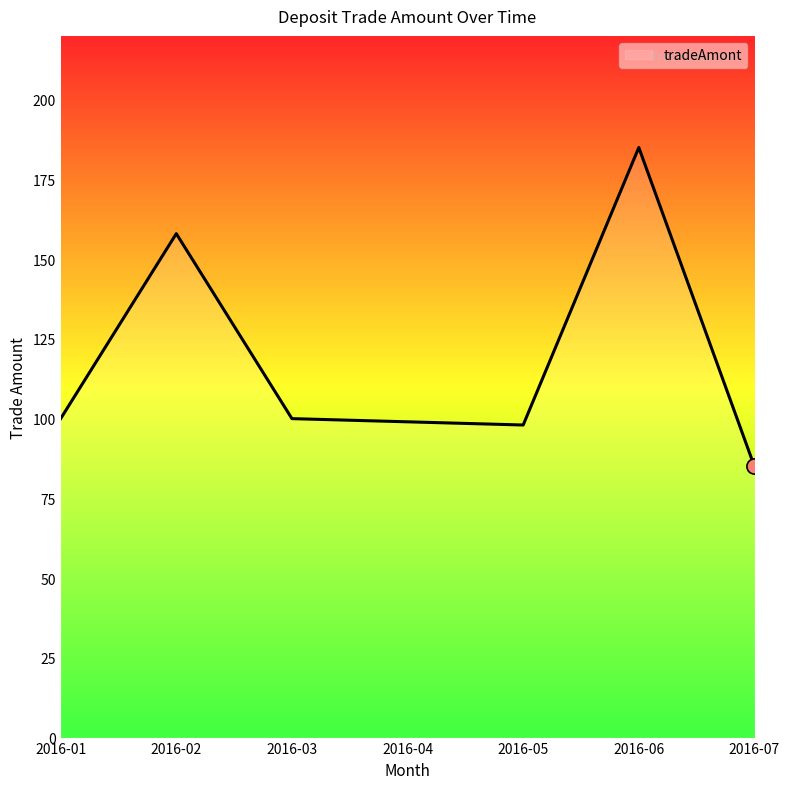

Which has a higher value, 2016-01 or 2016-02?

2016-02